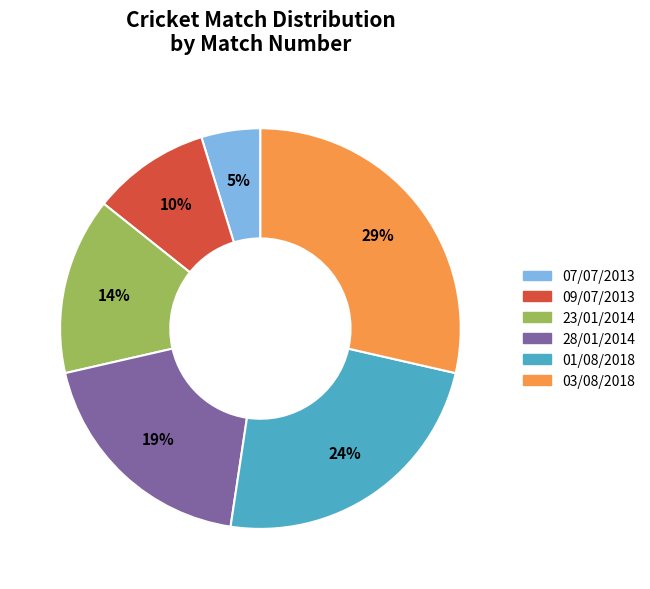

How many segments does this pie chart have?

6